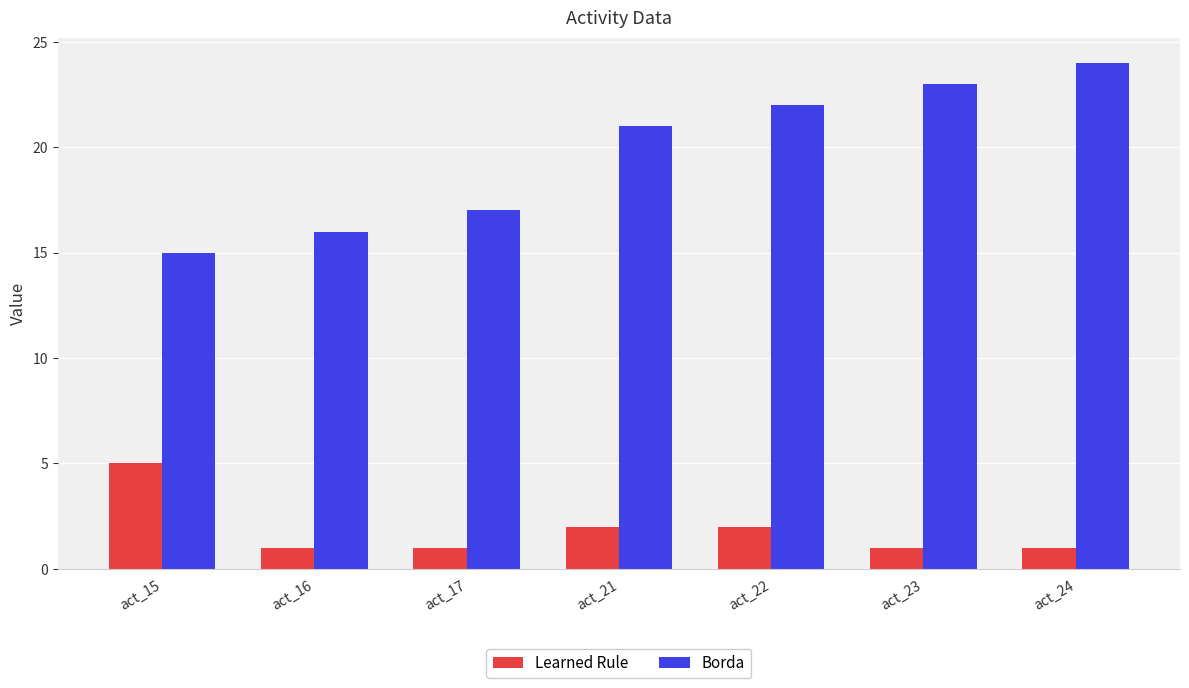

Read the Learned Rule value at act_24.

1